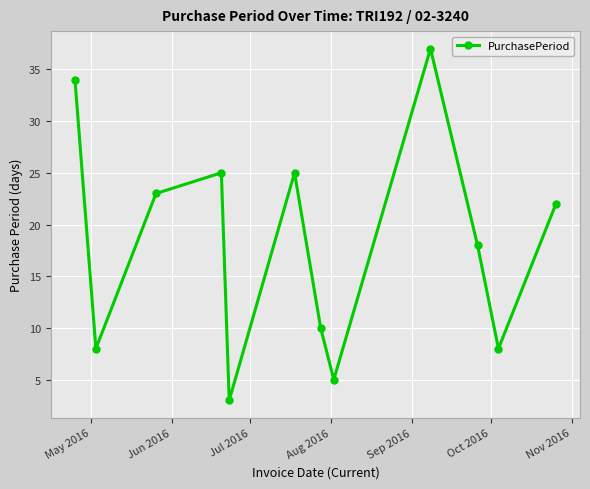

How many points are higher than both their immediate neighbors (excluding endpoints)?

3